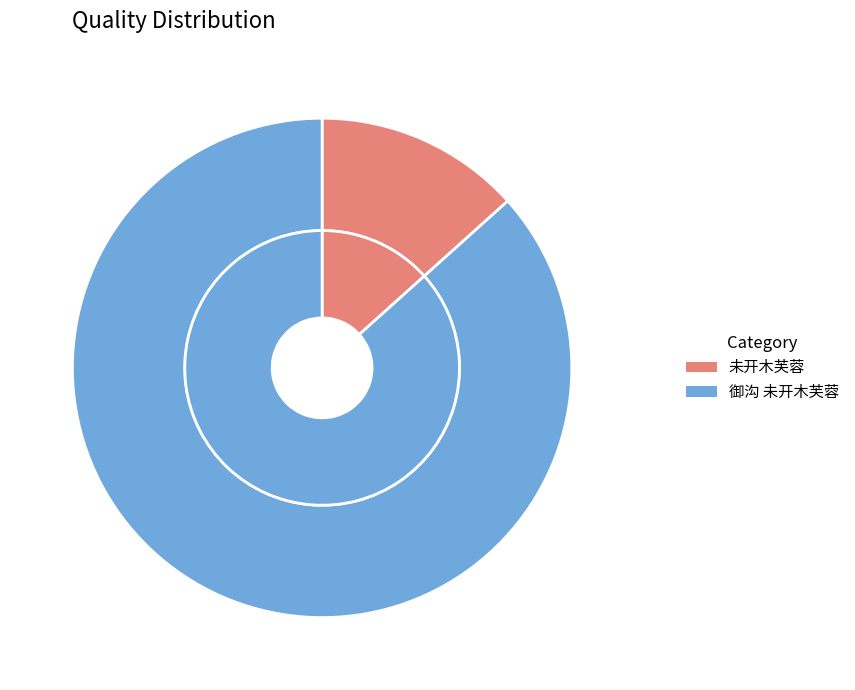

The 未开木芙蓉 slice represents 3% of the pie. True or false?

False